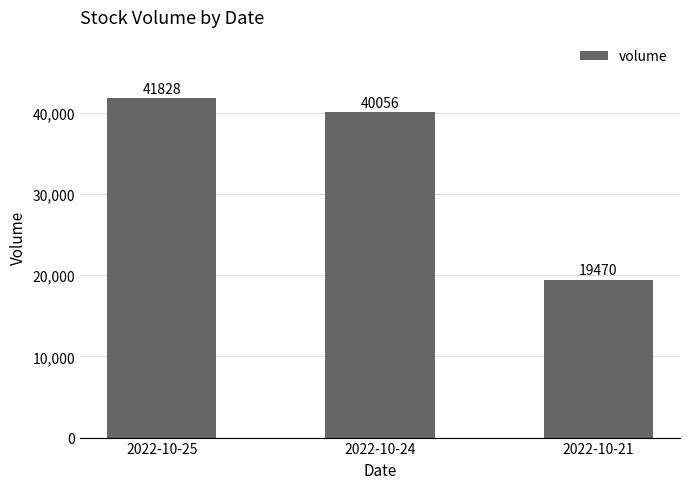

At which label does the data first exceed 40056?

2022-10-25